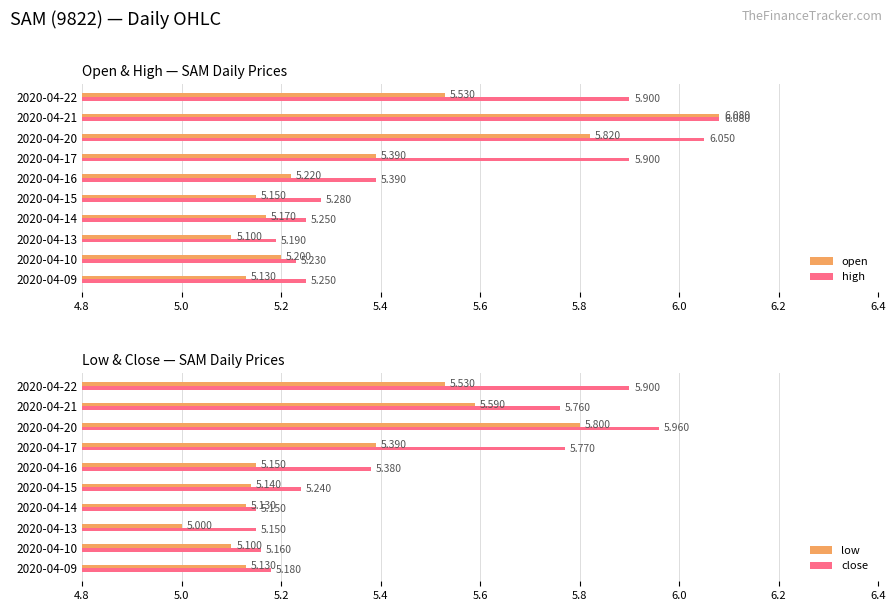

Is the value of high at 2020-04-10 greater than the value of open at 2020-04-13?

Yes